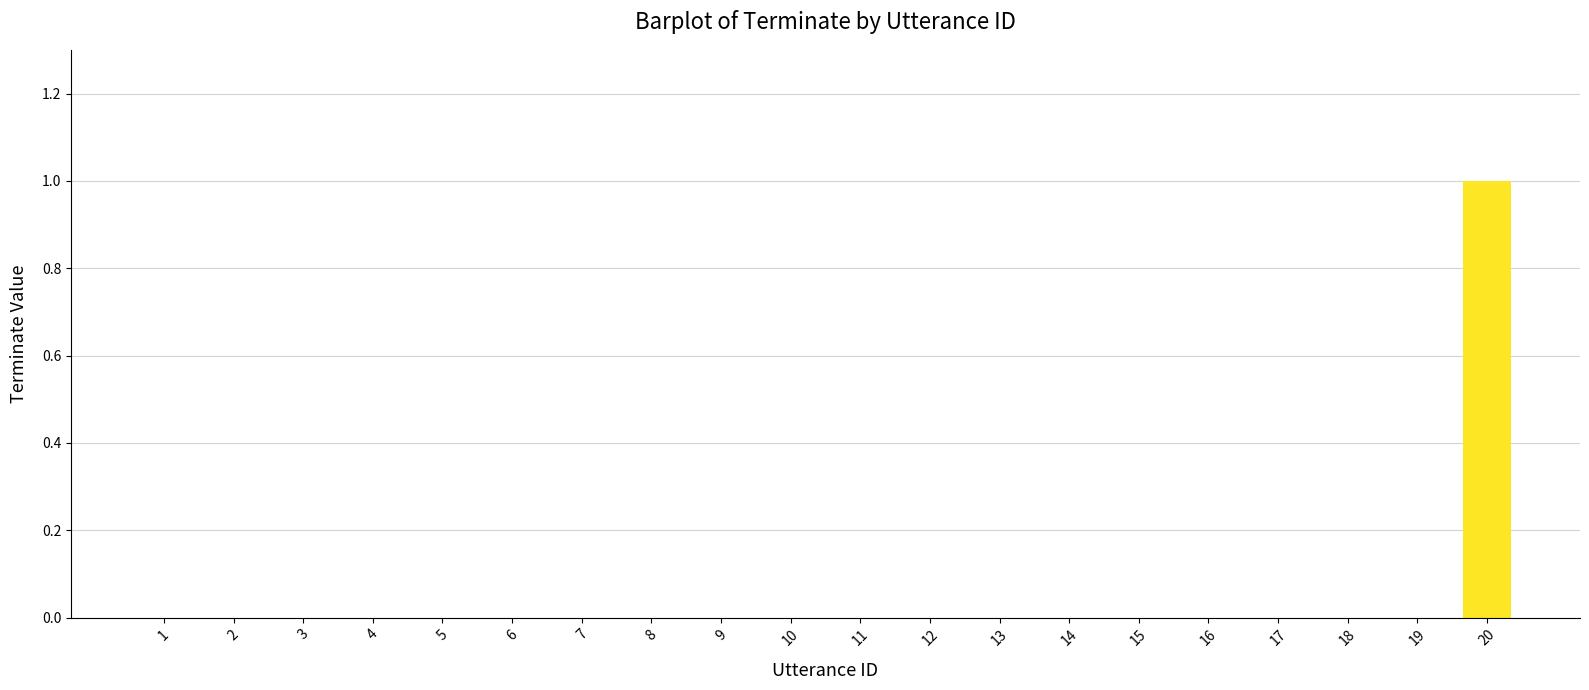

True or false: the data shows -1 at 13.

False